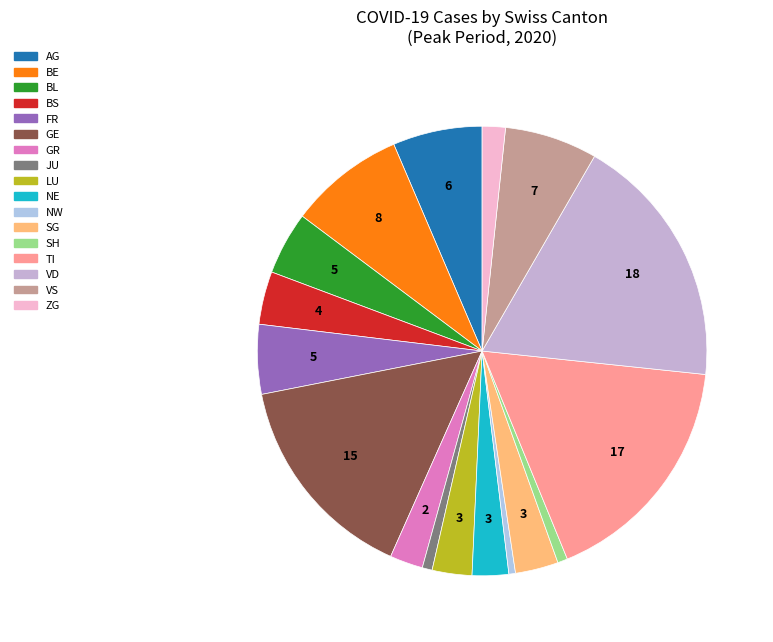

Count the number of slices in the pie.

17